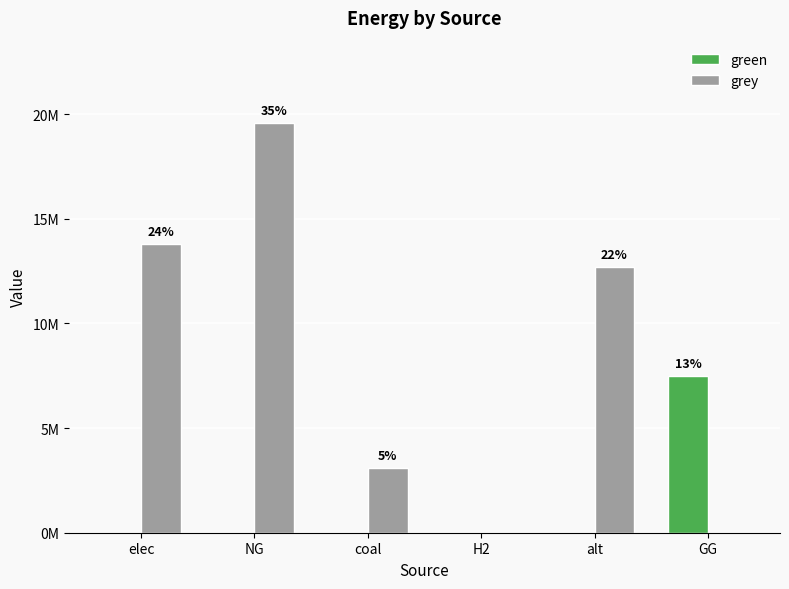

What is the approximate value of grey at NG?

19596197.7